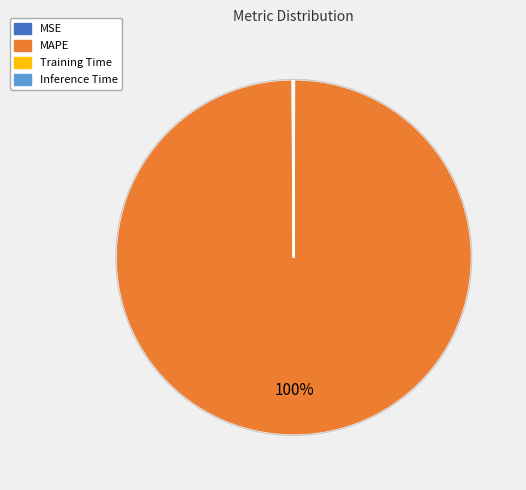

What is the largest slice in the pie chart?

MAPE